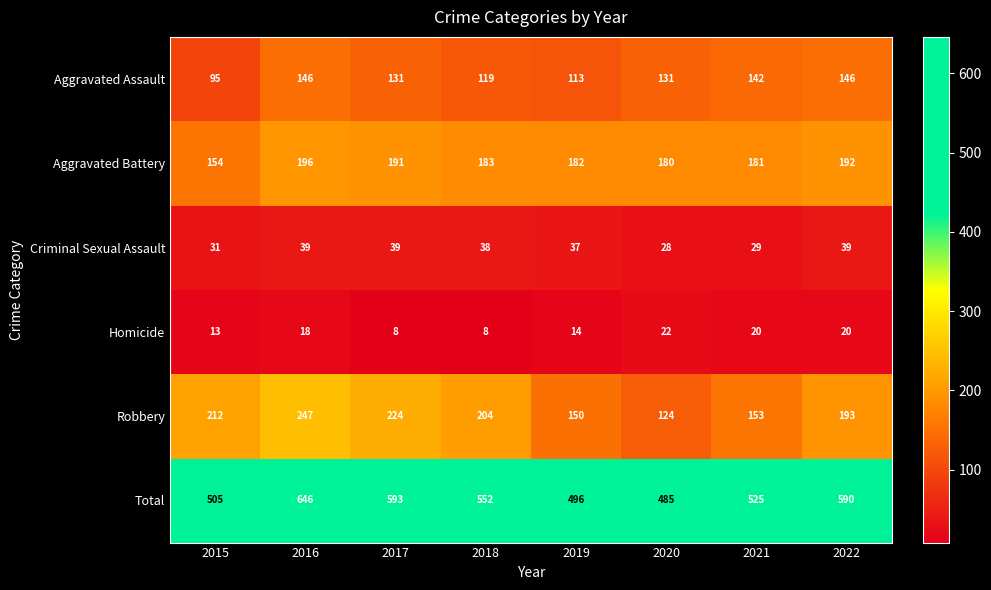

What is the sum of the Aggravated Assault values at 2017 and 2021?

273